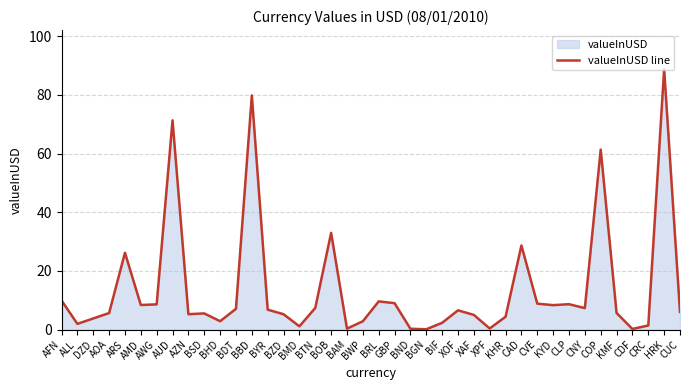

Which label corresponds to the smallest value in the chart?

BGN